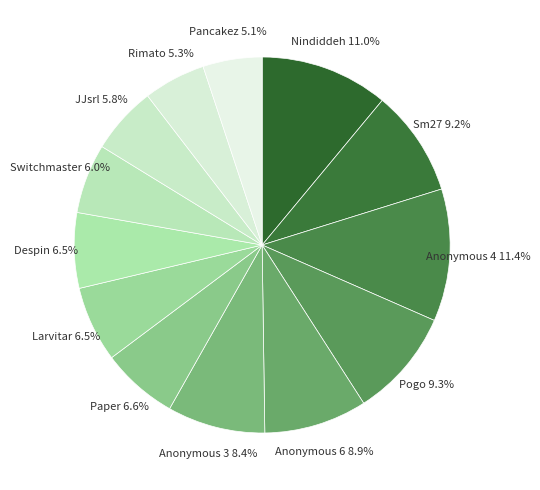

What percentage is the Sm27 slice, to the nearest percent?

9%